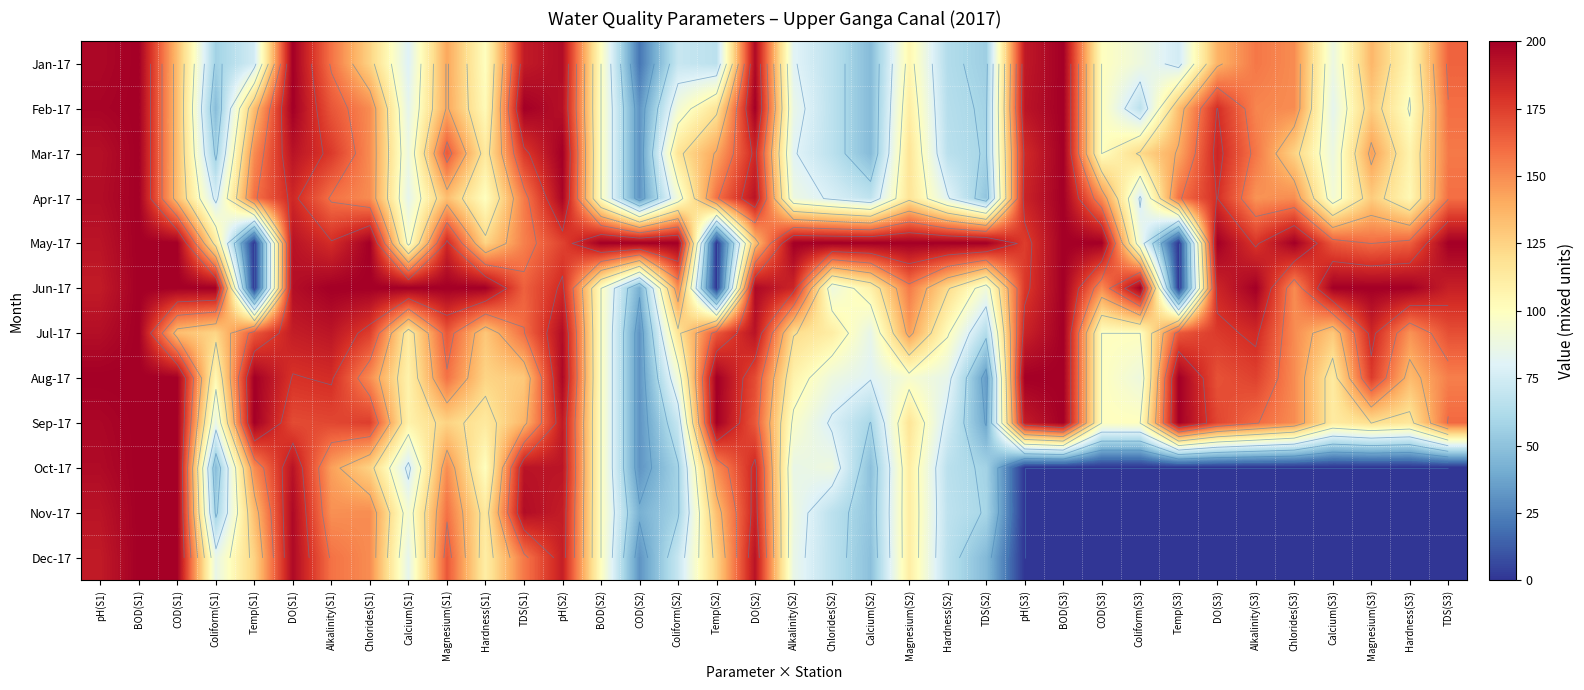

Is the value of Mar-17 at COD(S2) greater than the value of Jun-17 at Temp(S1)?

Yes